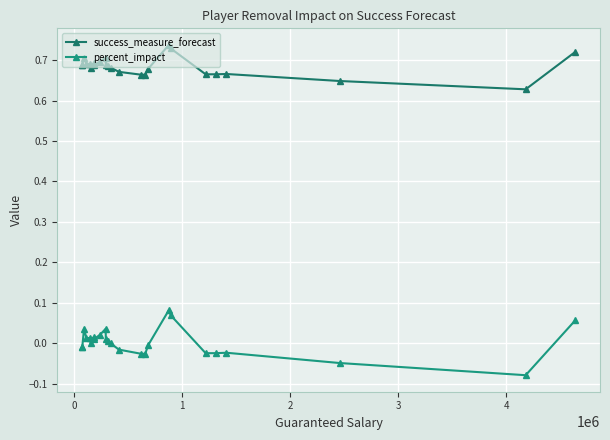

Does the chart have visible grid lines?

Yes